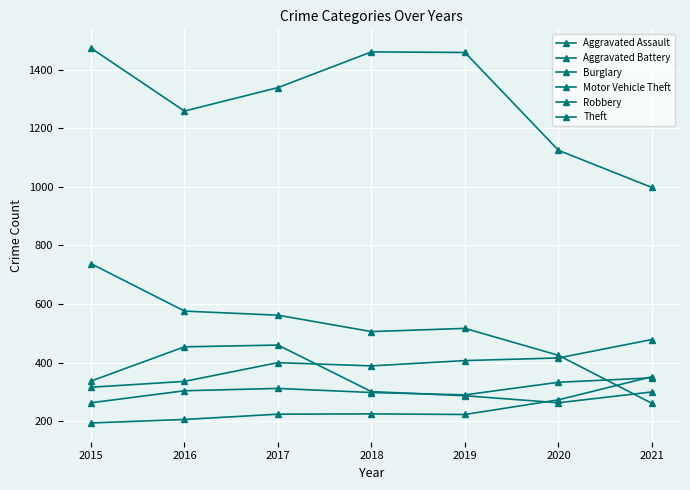

True or false: Theft has more than 0 points higher than both neighbors.

True